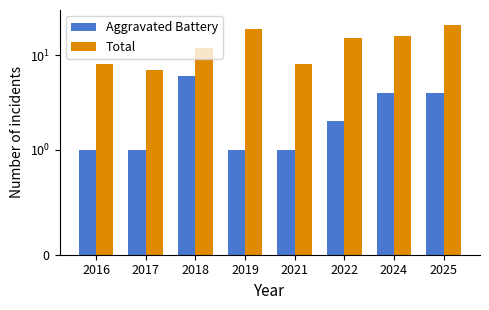

Reading left to right, list all the values displayed in this chart.

Aggravated Battery: 1	1	6	1	1	2	4	4
Total: 8	7	12	19	8	15	16	21